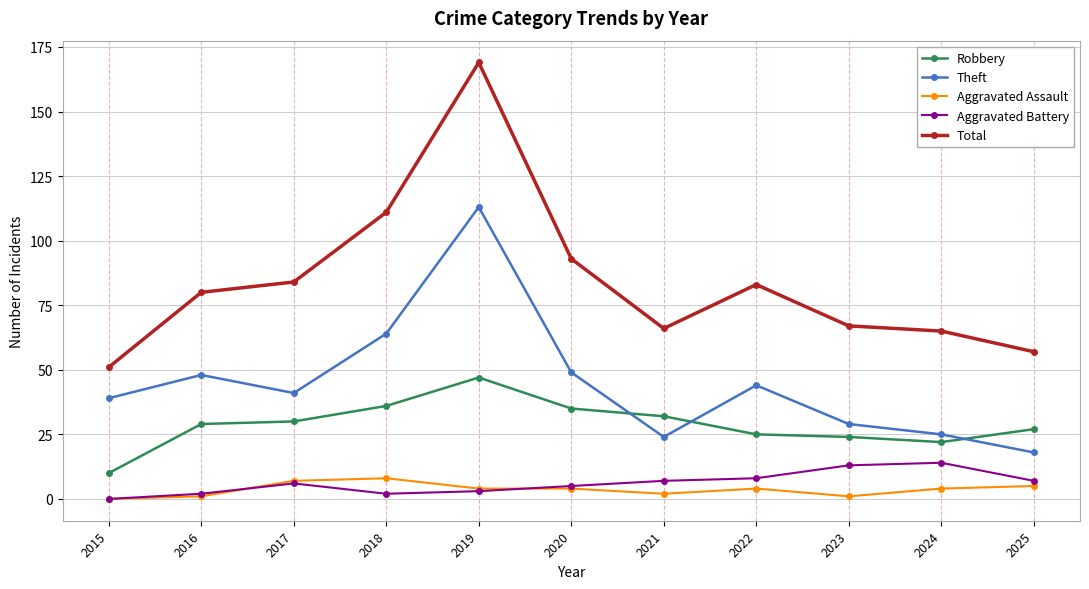

How many lines are shown in the chart?

5